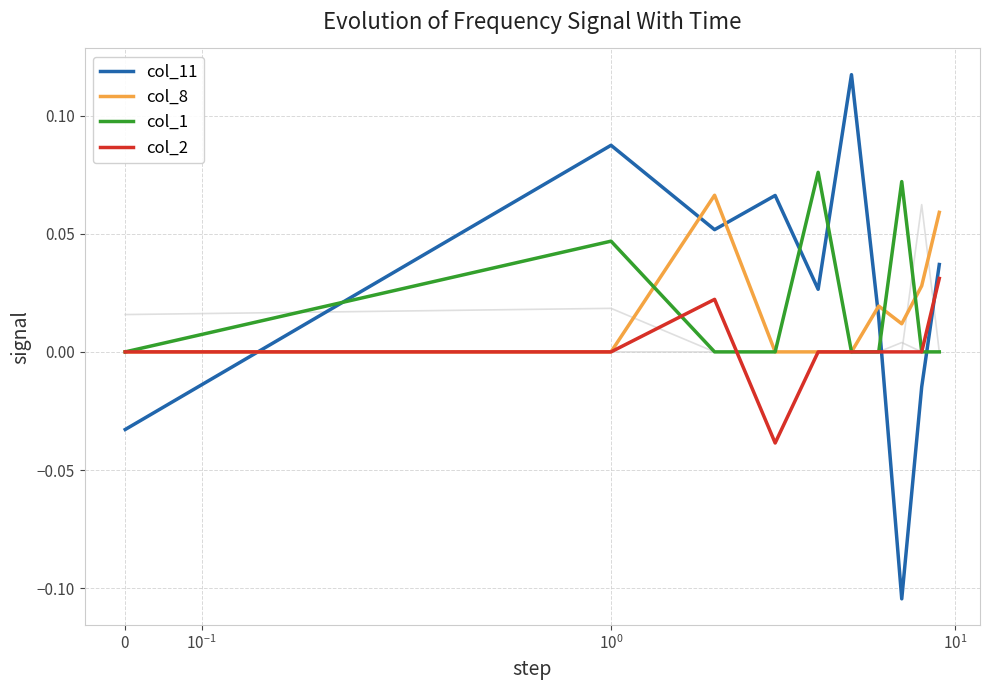

Between 4 and 6, which series saw the biggest shift?

col_1